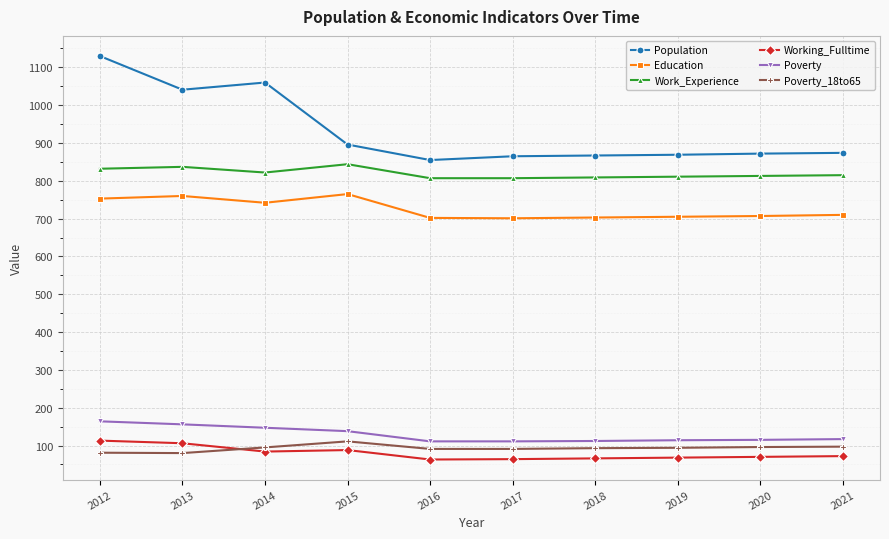

How many series are shown in this chart?

6